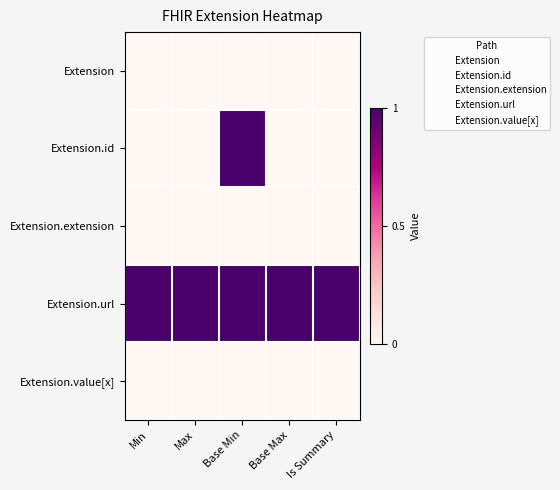

Between Max and Base Min, which series saw the biggest shift?

Extension.id